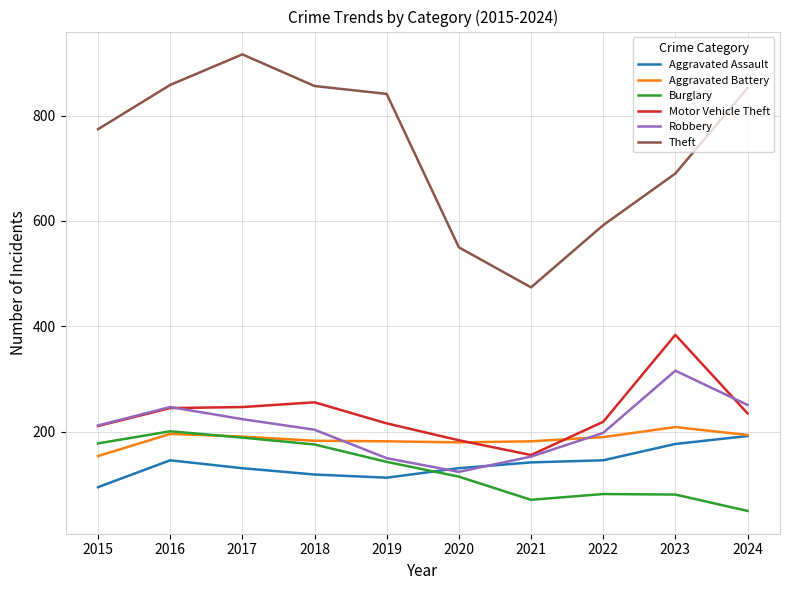

What is the total value across all series at 2024?

1774